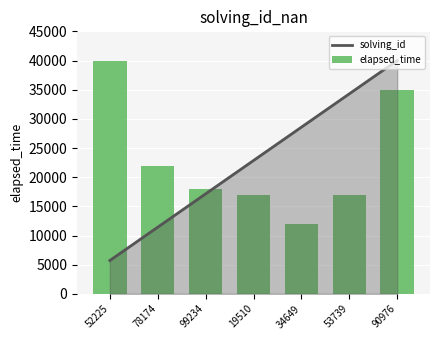

What is the highest value of the solving_id series?

40000.0